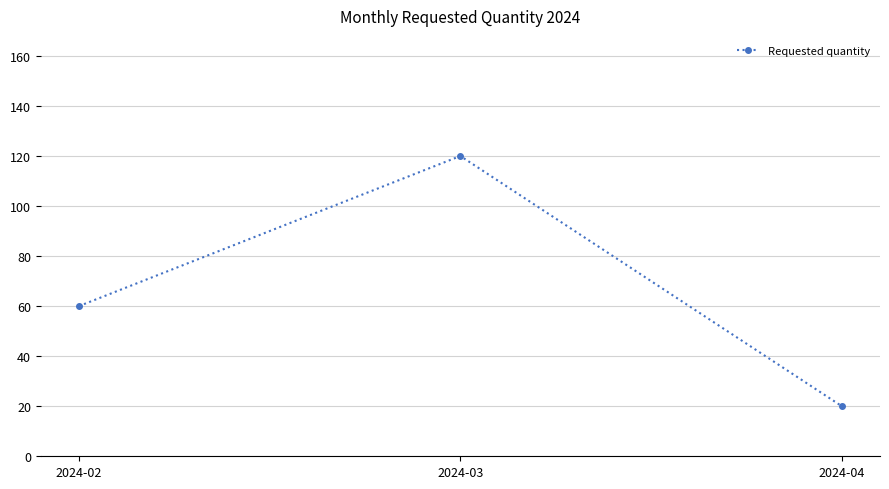

What is the greatest value displayed?

120